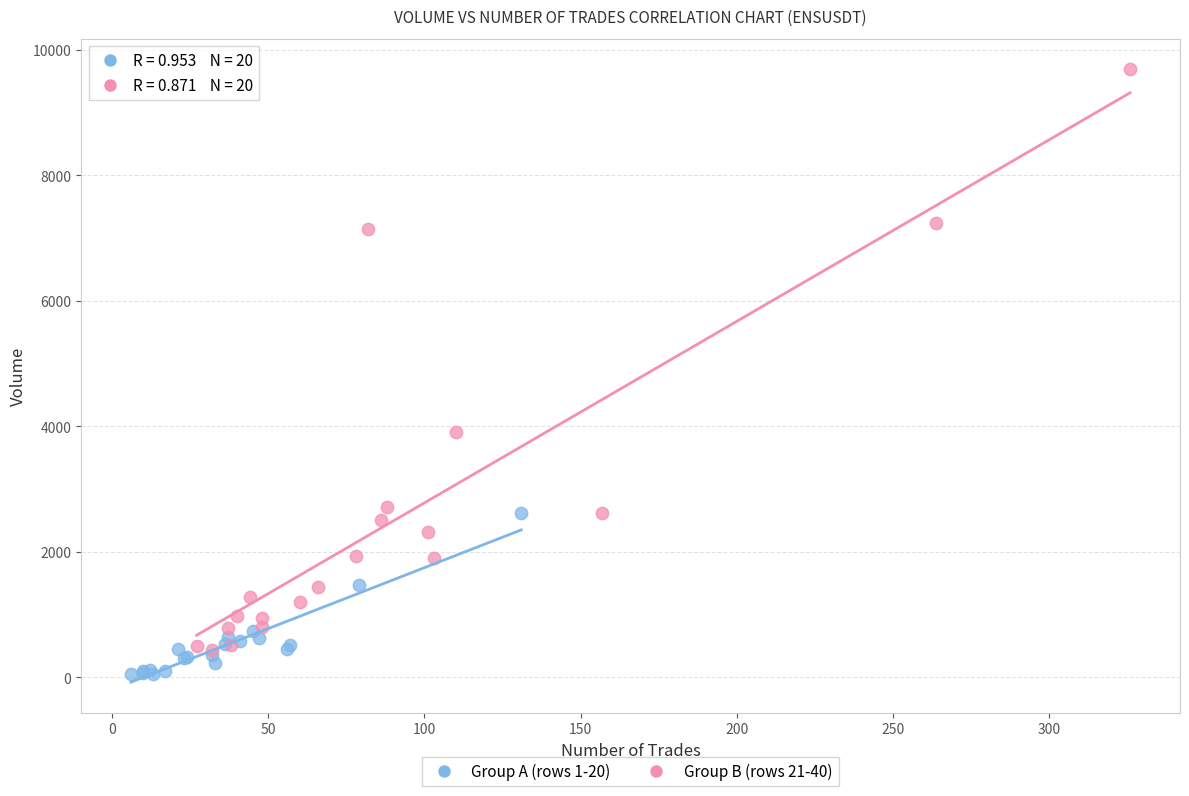

Which series has the widest spread of Y values?

Group B (rows 21-40)